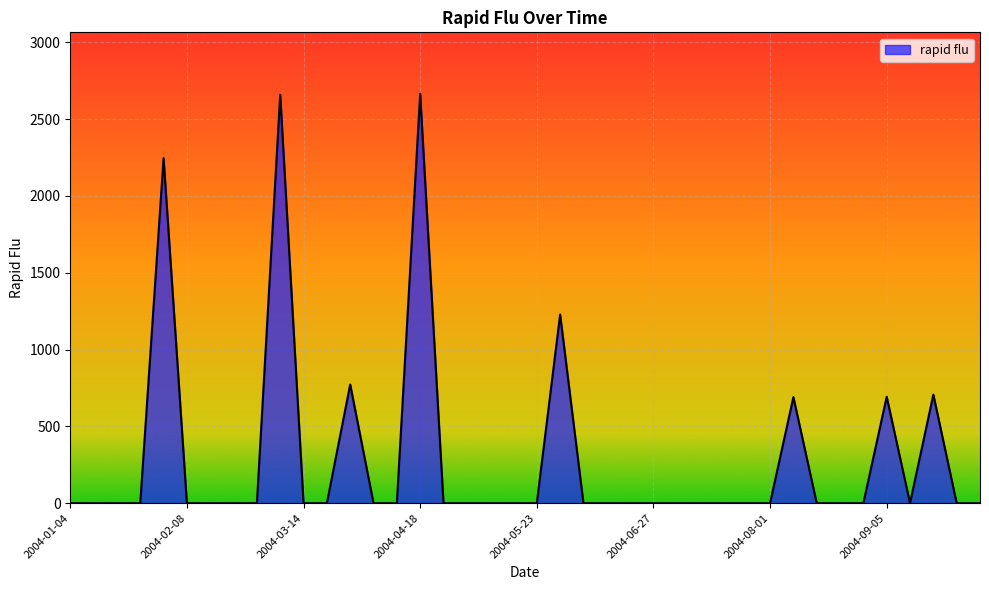

What is the difference between the maximum and minimum values?

2664.8